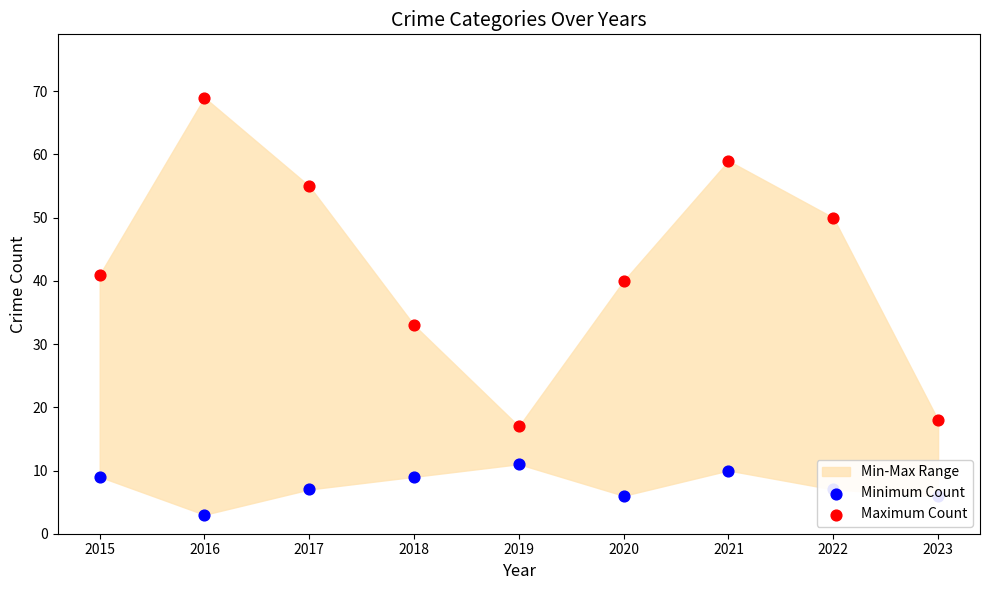

Which series contains the highest Y value?

Maximum Count